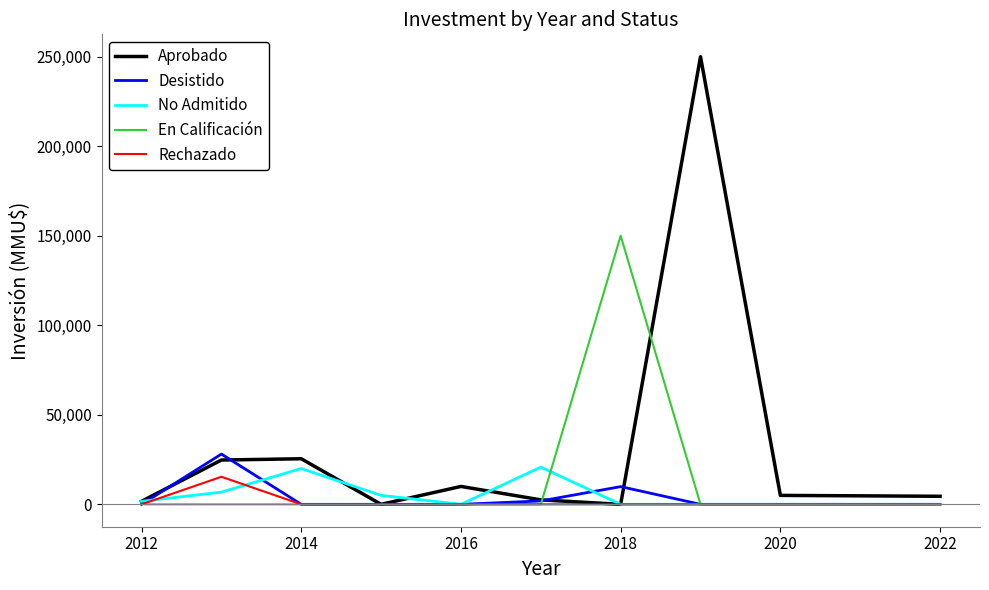

At how many categories does at least one series exceed 58225?

2